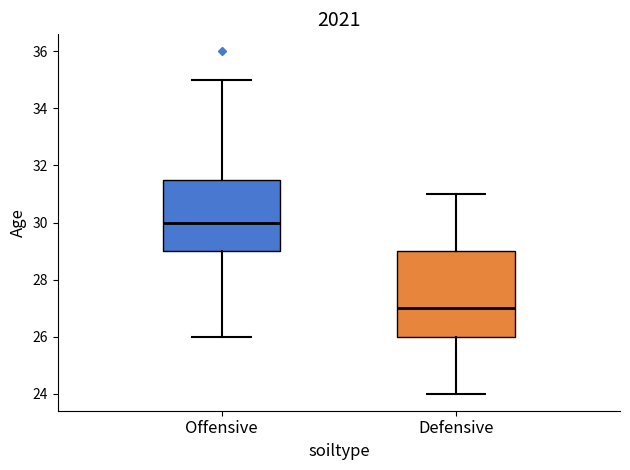

Reading left to right, read every box against the y-axis: the position of its median line, the range the box covers, and the ends of its whiskers. The values are not printed on the chart, so give them approximately, as read against the axis.

Offensive: median 30.0, box 29.0 to 31.6, whiskers 26.0 to 35.0
Defensive: median 27.0, box 26.0 to 29.0, whiskers 24.0 to 31.0